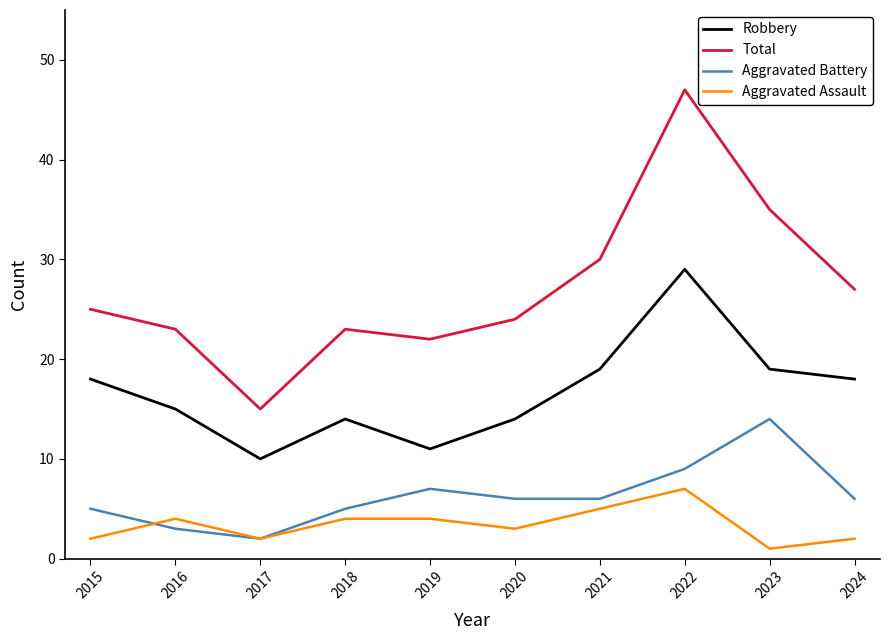

Which series has the largest range (max minus min)?

Total